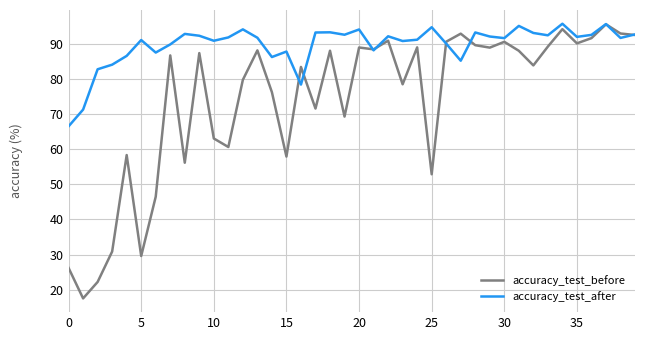

Which series has the largest total across all categories?

accuracy_test_after